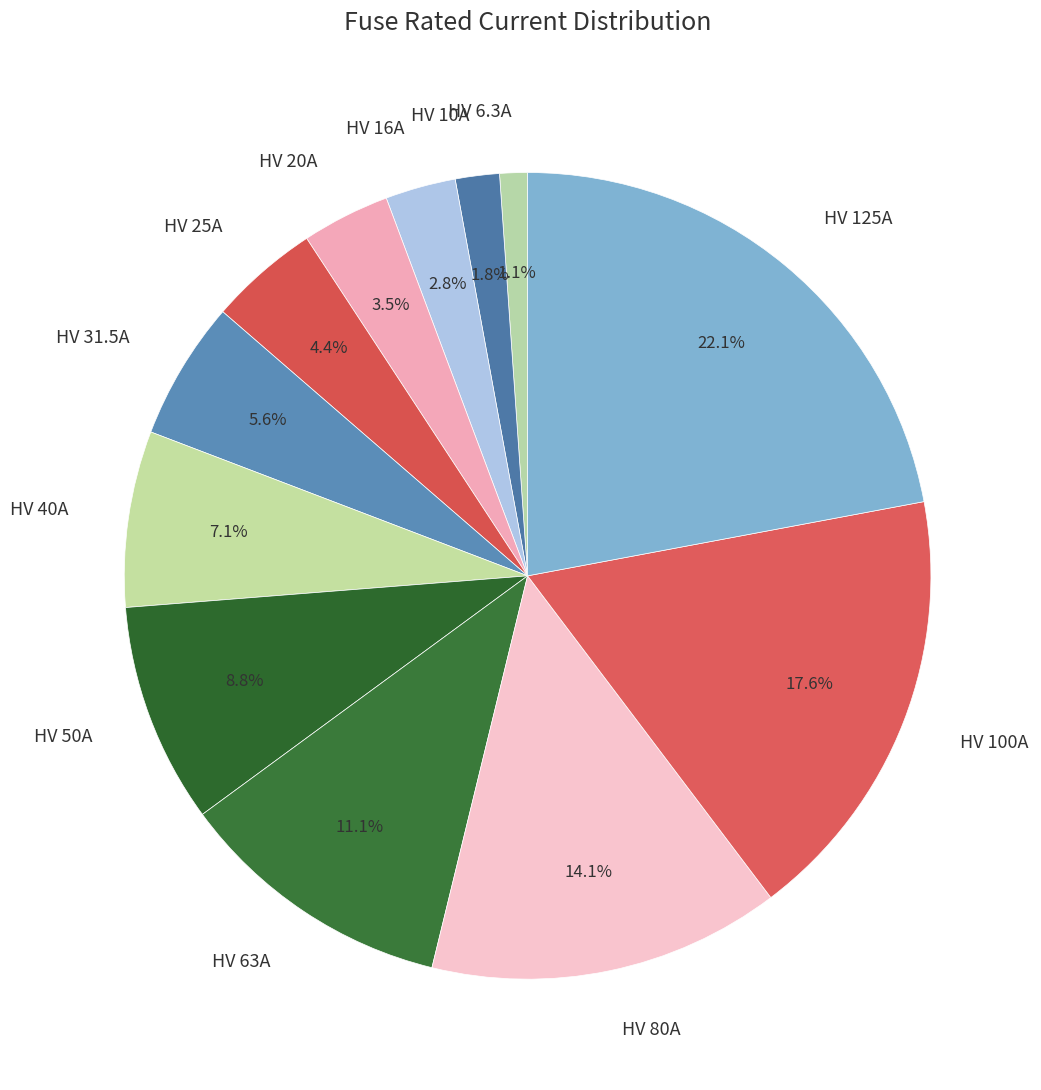

How much of the chart is everything except HV 6.3A?

98.9%